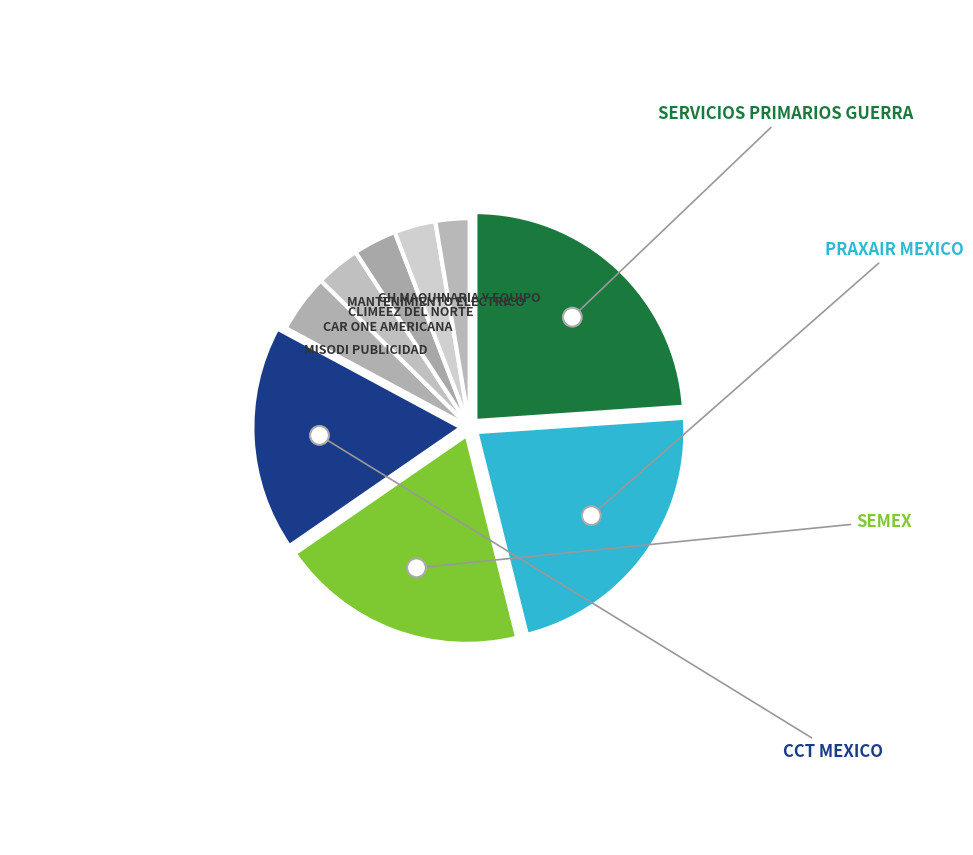

Which category has the biggest portion of the pie?

SERVICIOS PRIMARIOS GUERRA S.A DE C.V.